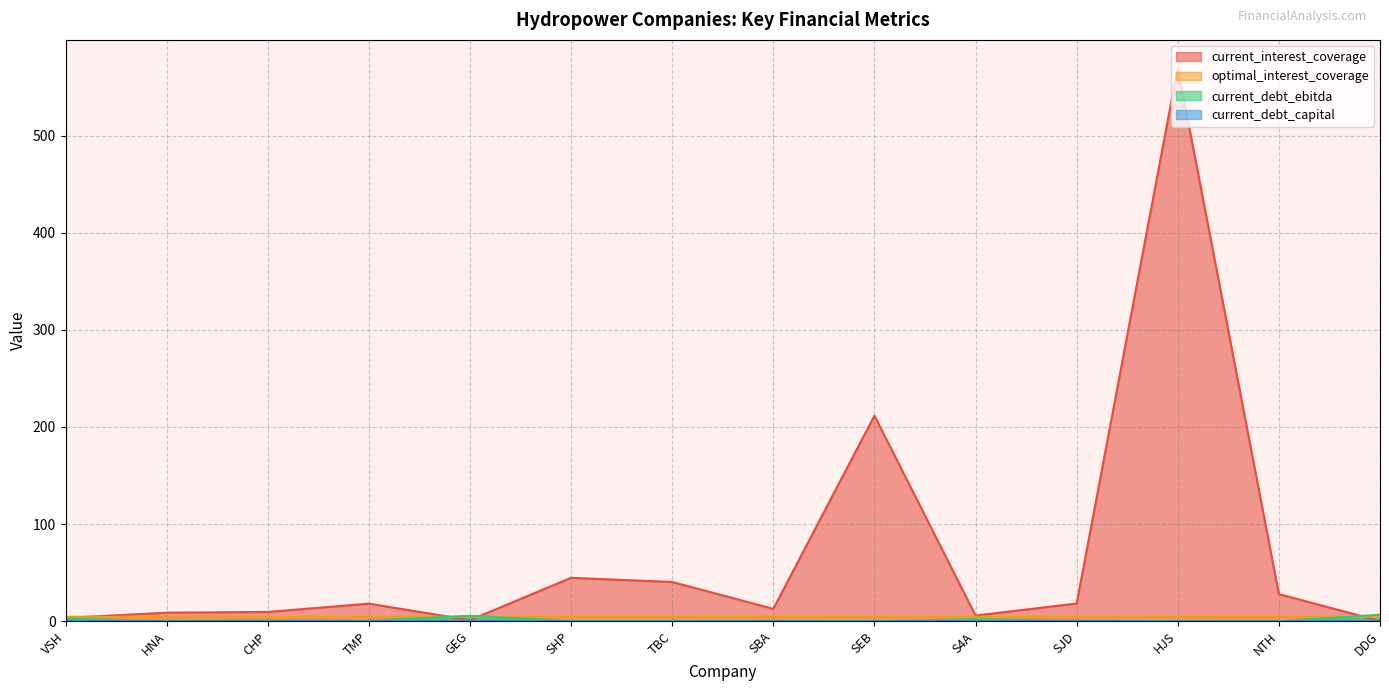

What is the sum of all current_interest_coverage values?

972.9